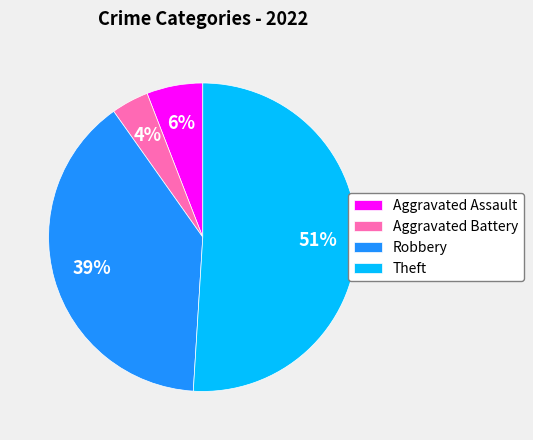

How many segments does this pie chart have?

4